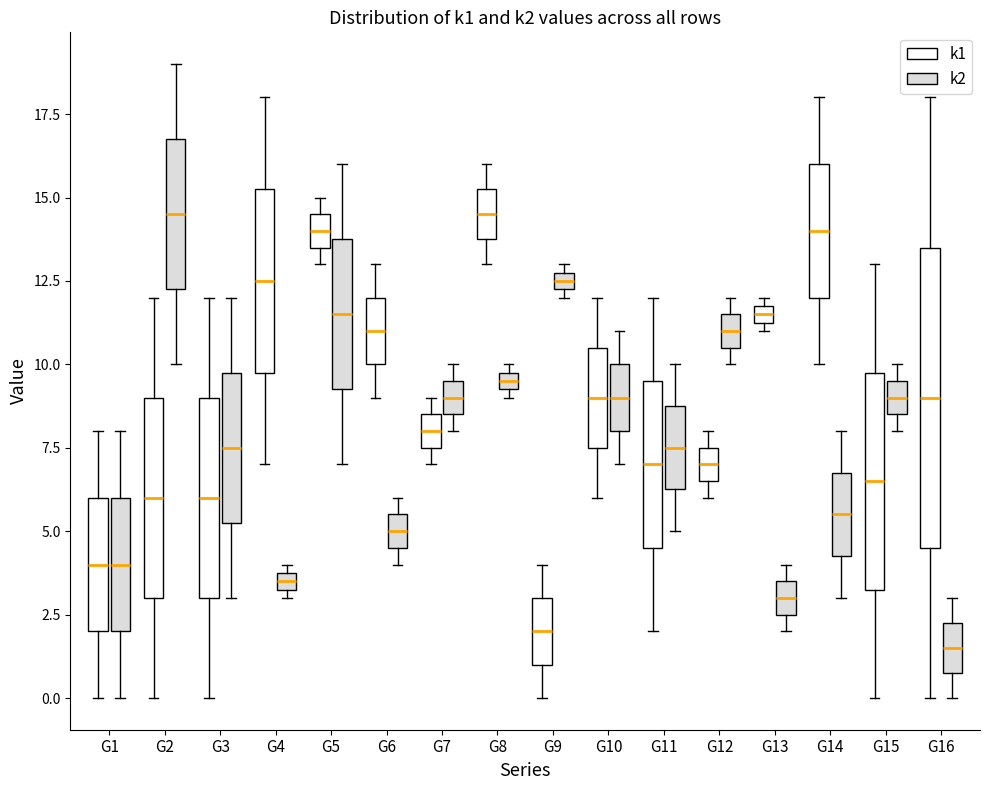

Which box's median line is the lowest?

G16 (k2)